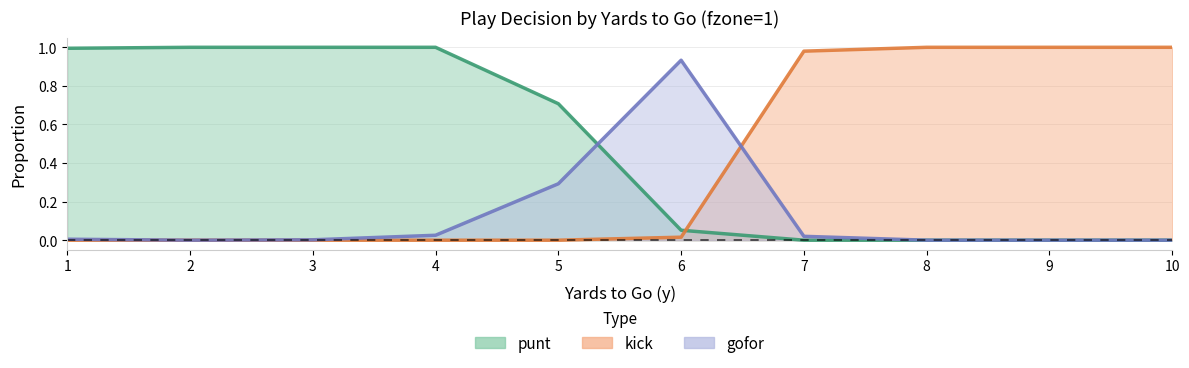

At how many categories does at least one series exceed 0?

10